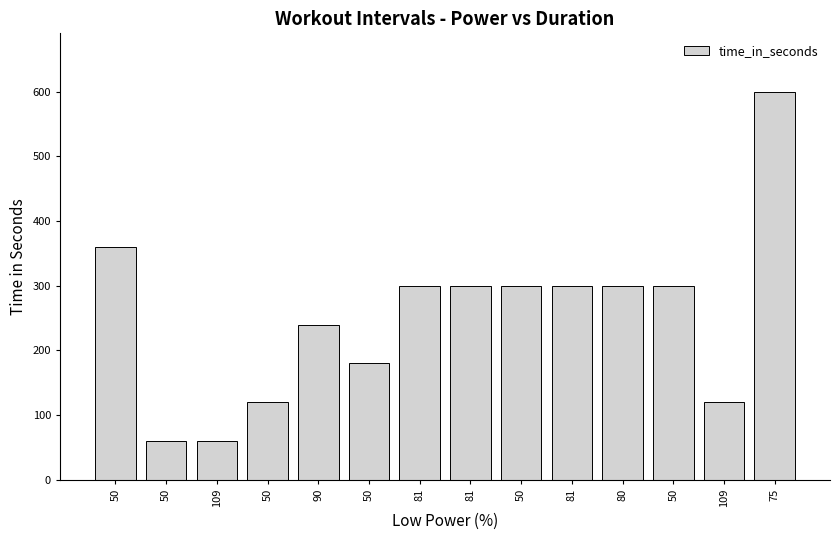

What is the average value?

253